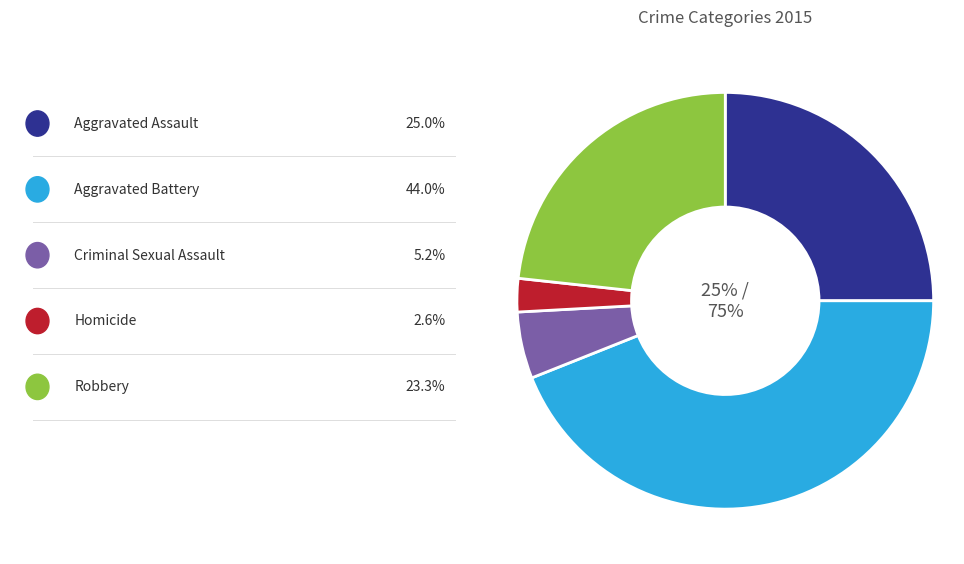

Is there a majority slice in this chart?

No